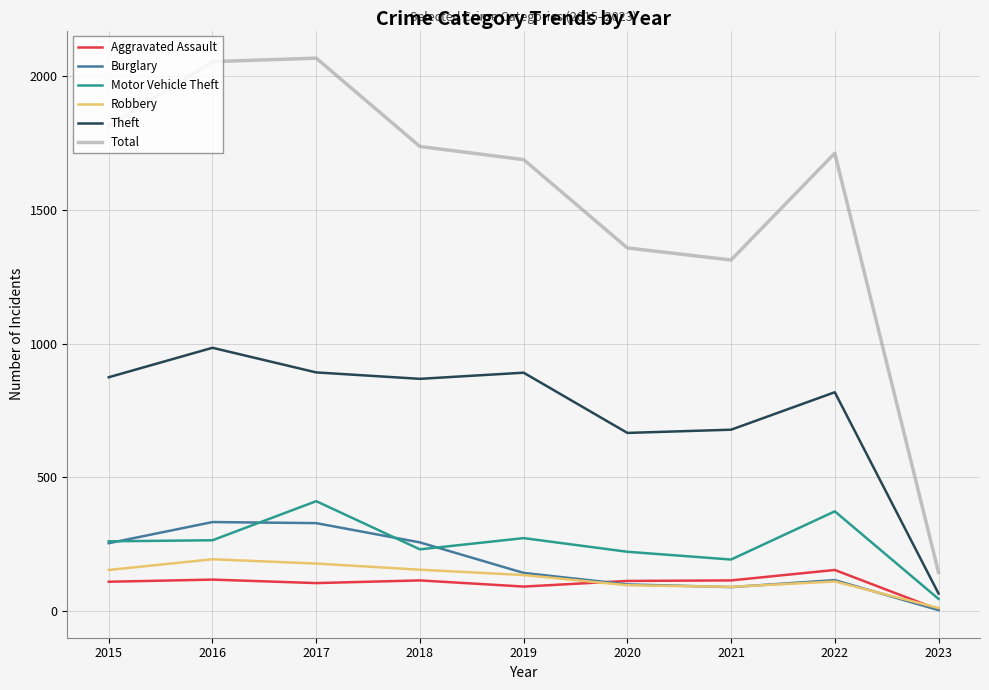

Which series has the largest total across all categories?

Total